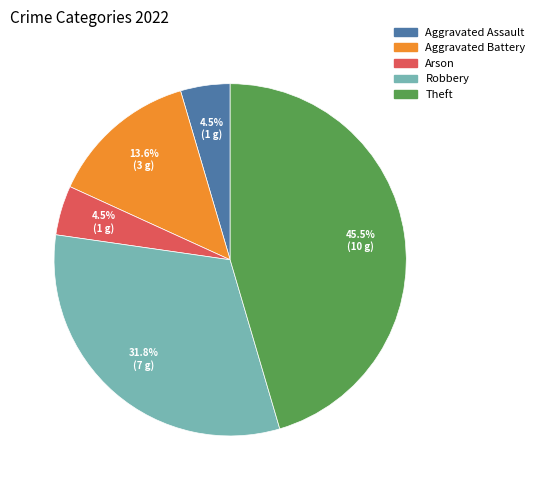

Combined, do Aggravated Assault and Aggravated Battery account for over 50%?

No